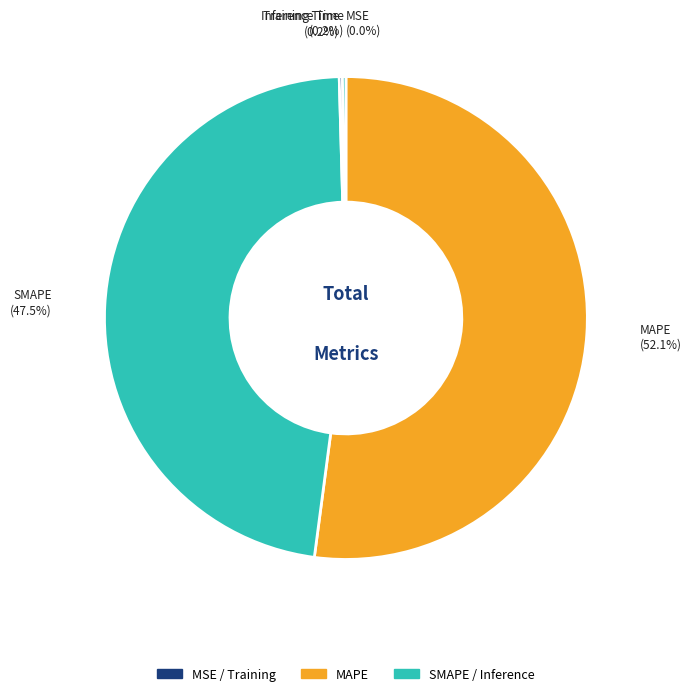

Which category has the biggest portion of the pie?

MAPE